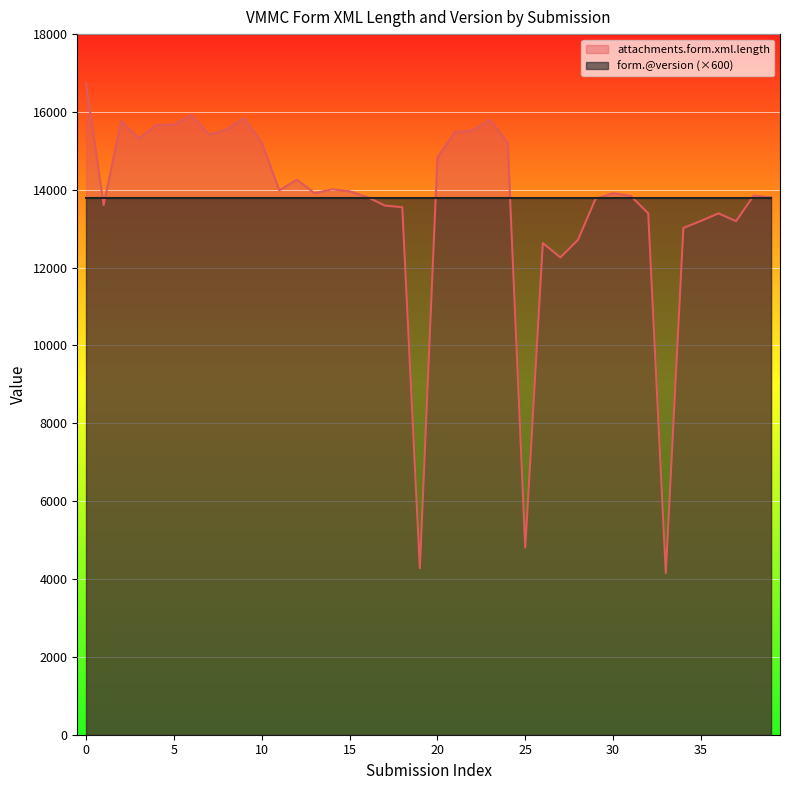

Reading left to right, transcribe all the data shown in this chart.

16732	13608	15765	15316	15666	15674	15924	15419	15546	15842	15205	13986	14264	13914	14013	13962	13816	13596	13551	4277	14830	15484	15530	15799	15205	4805	12631	12262	12714	13767	13913	13845	13395	4153	13019	13201	13394	13194	13852	13806